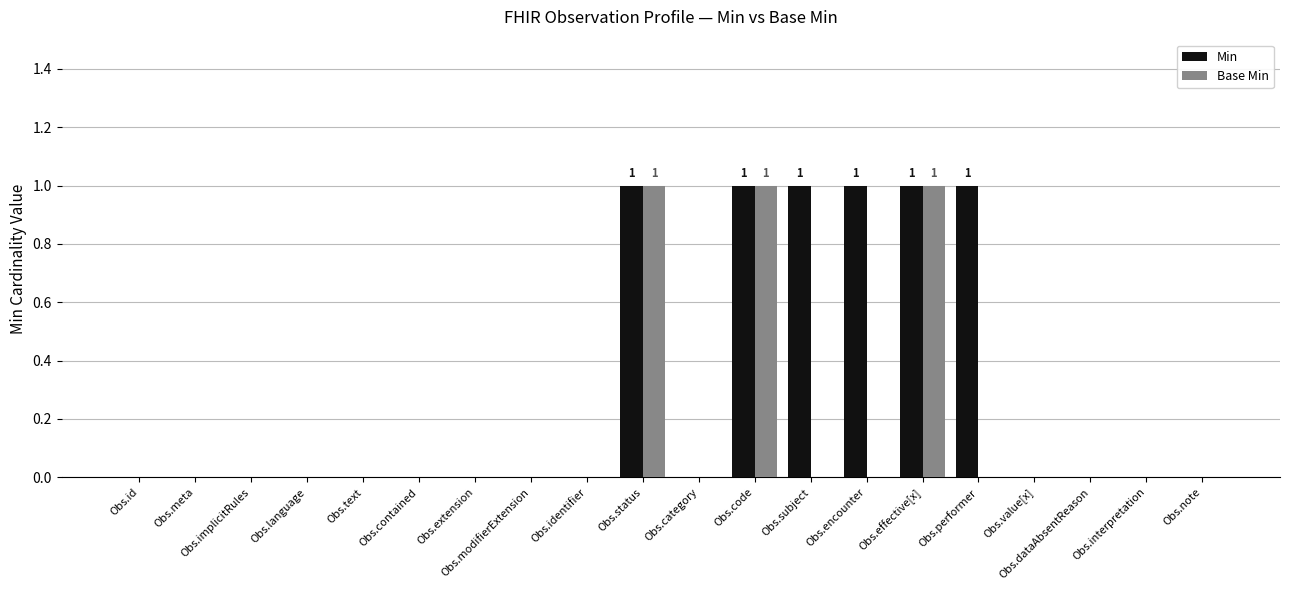

Count the number of categories in the chart.

20